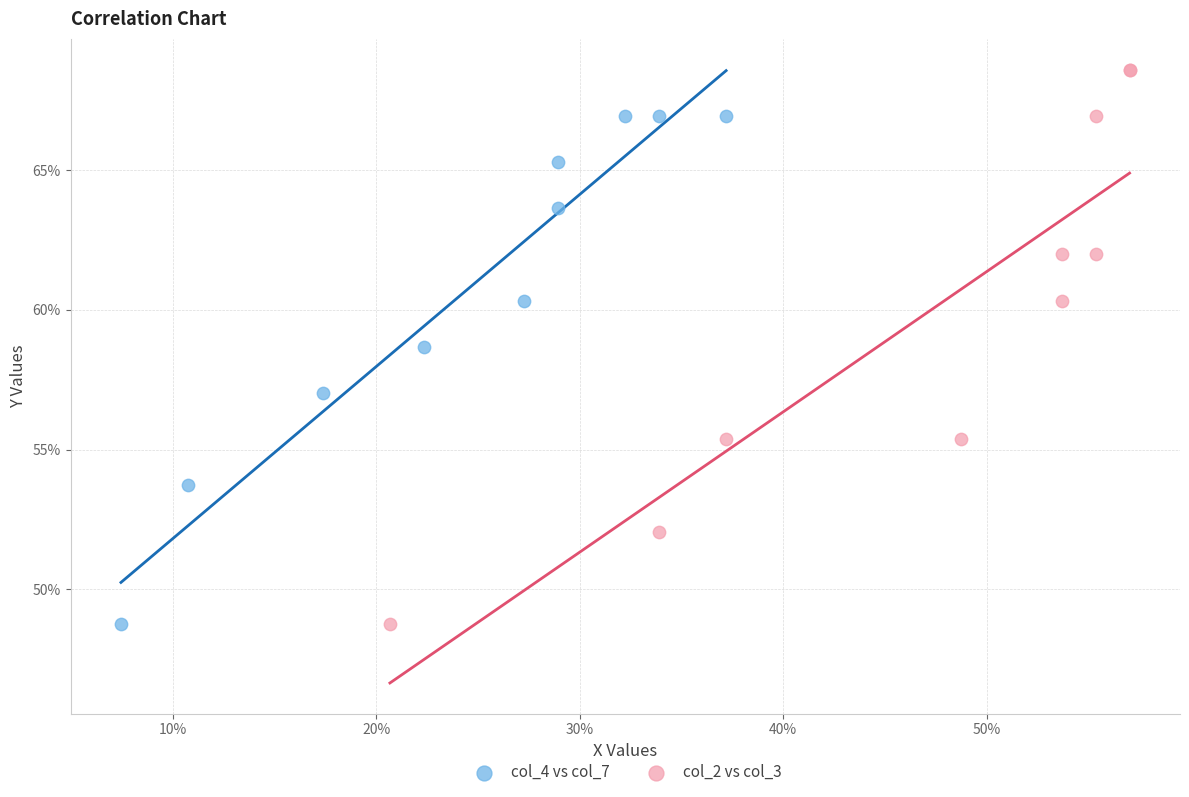

What are all the series names shown in the legend?

col_4 vs col_7, col_2 vs col_3